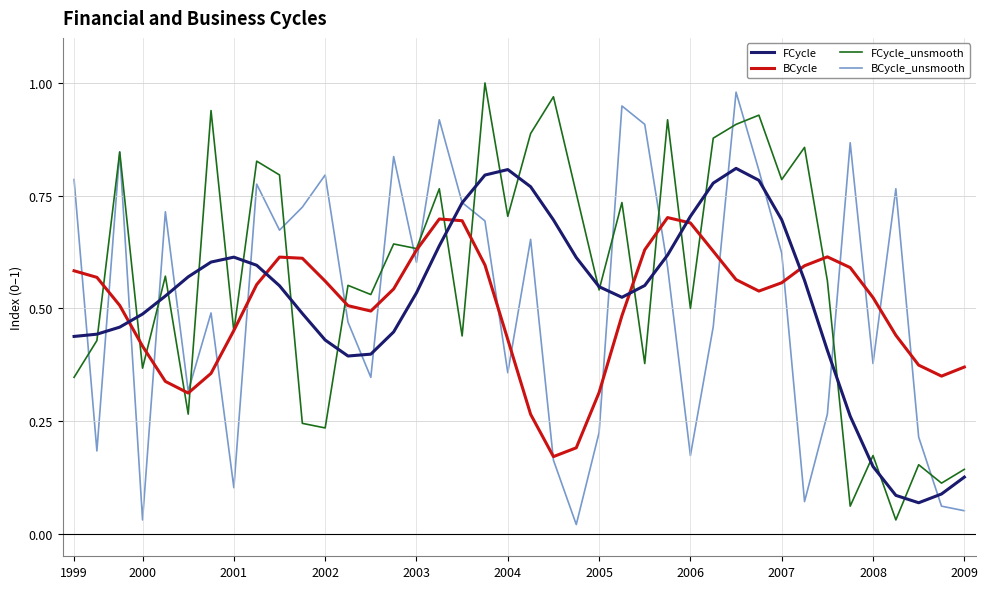

Which series has the largest total across all categories?

FCycle_unsmooth